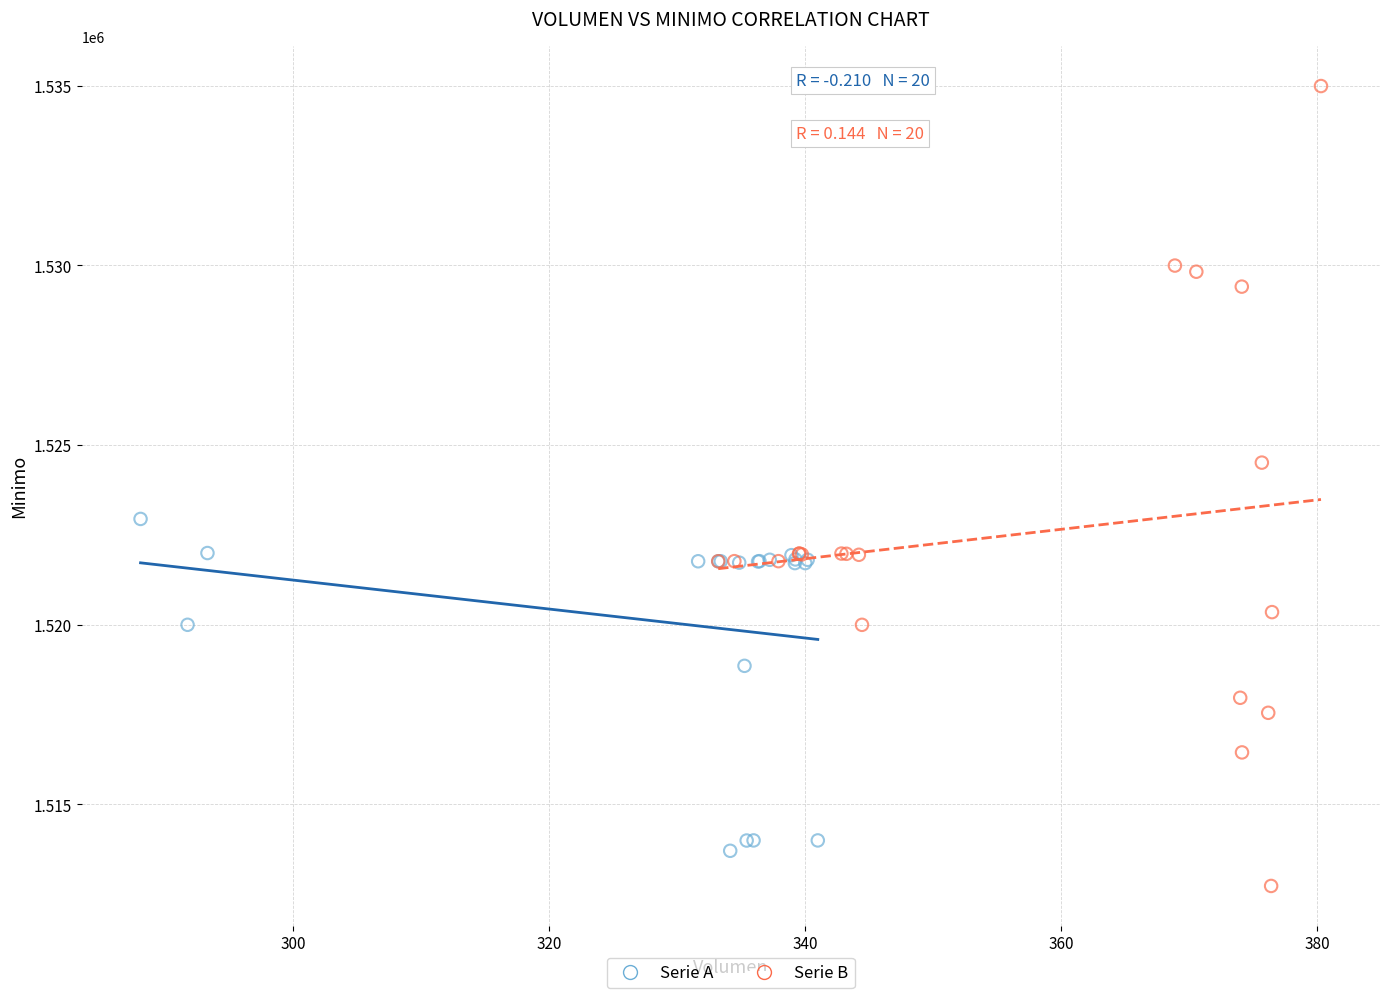

Which series contains the lowest Y value?

Serie B